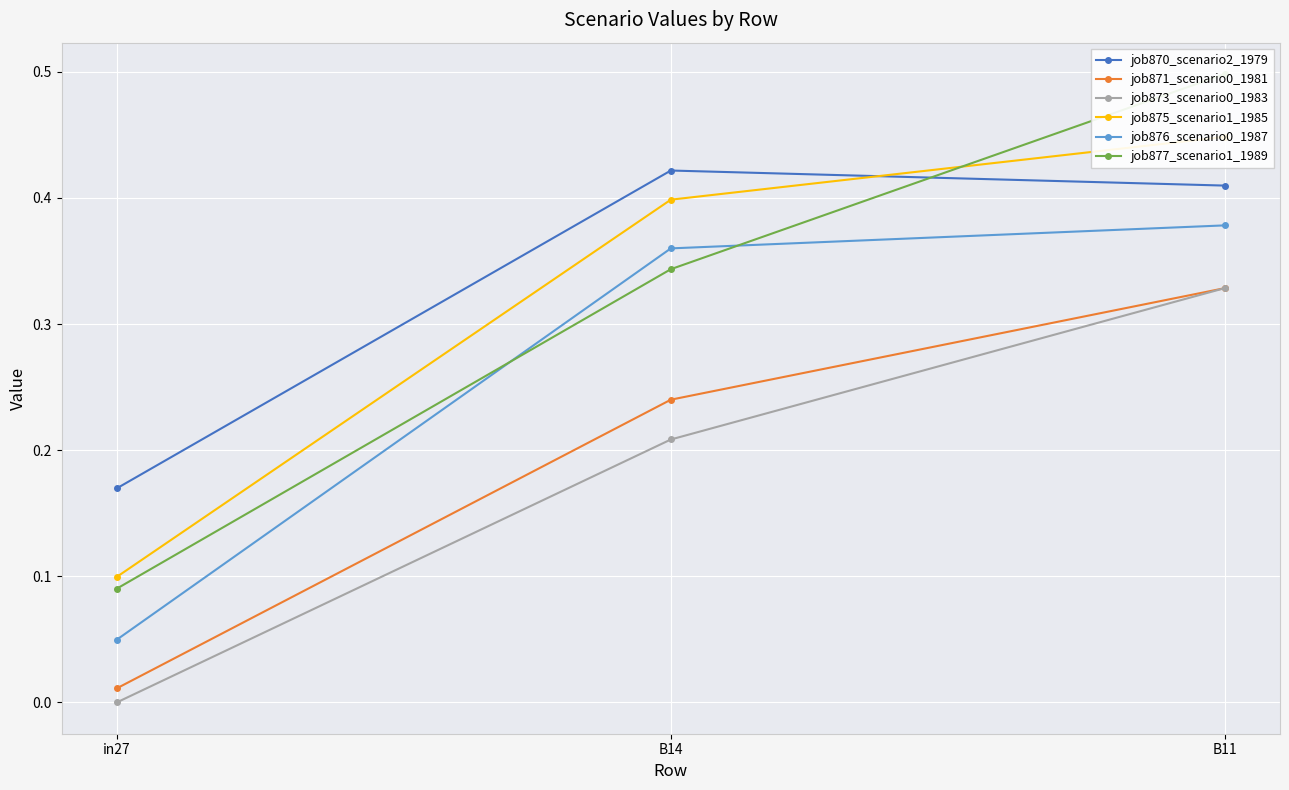

Reading left to right, extract all data points from this chart.

job870_scenario2_1979: in27=0.2	B14=0.4	B11=0.4
job871_scenario0_1981: in27=0.0	B14=0.2	B11=0.3
job873_scenario0_1983: in27=0.0	B14=0.2	B11=0.3
job875_scenario1_1985: in27=0.1	B14=0.4	B11=0.4
job876_scenario0_1987: in27=0.0	B14=0.4	B11=0.4
job877_scenario1_1989: in27=0.1	B14=0.3	B11=0.5